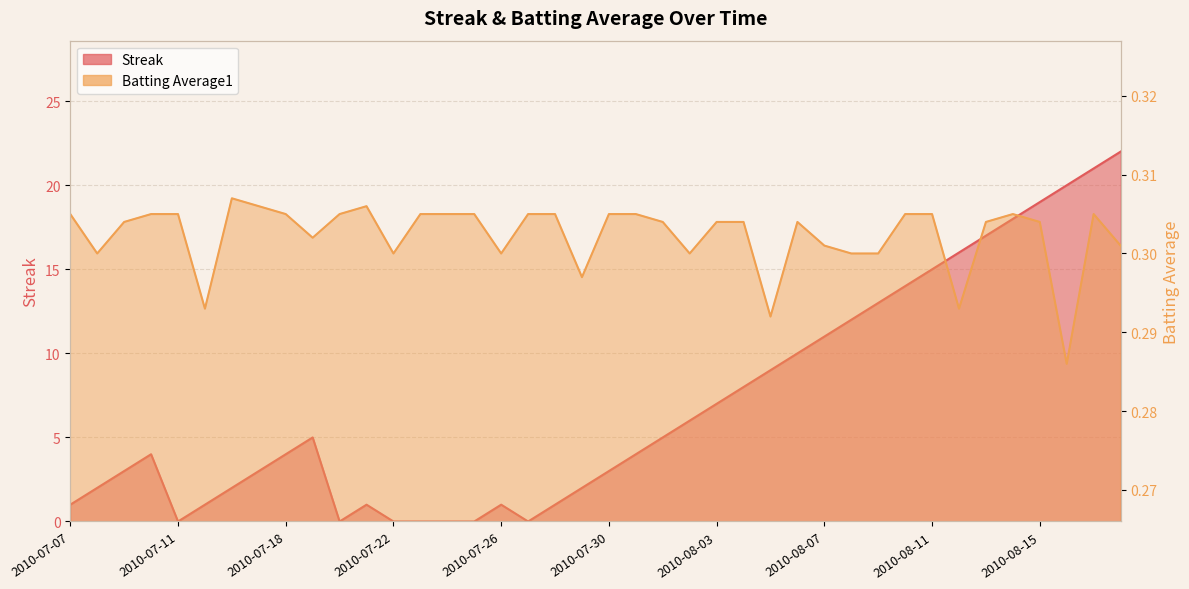

True or false: Streak has more than 0 points higher than both neighbors.

True